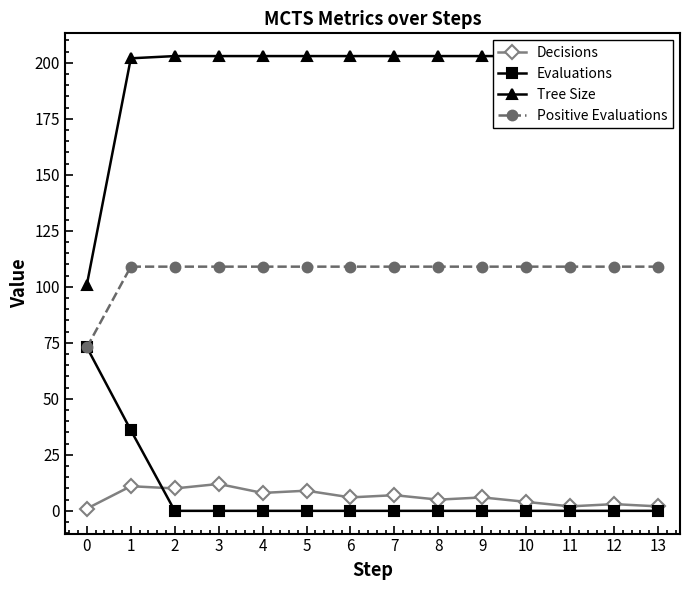

Which series has the largest total across all categories?

Tree Size